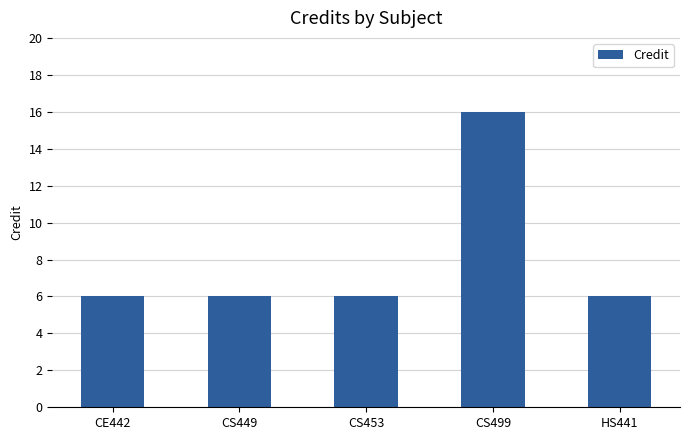

What is the change in value from CS499 to HS441?

-10